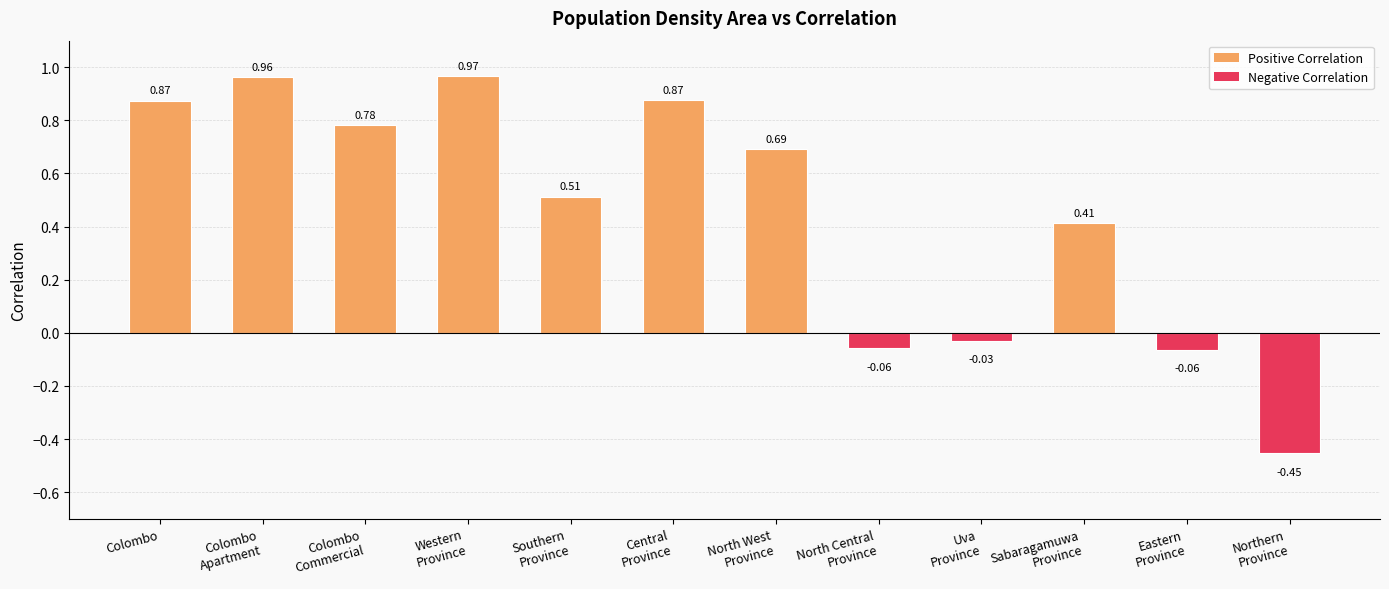

How many values are below 0?

4